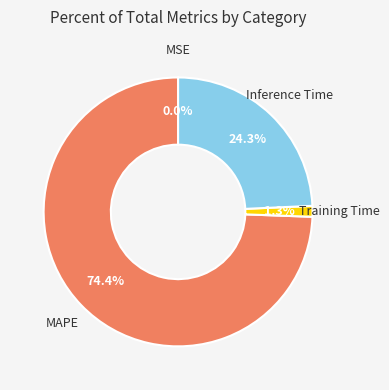

True or false: Inference Time accounts for 12% of the total.

False